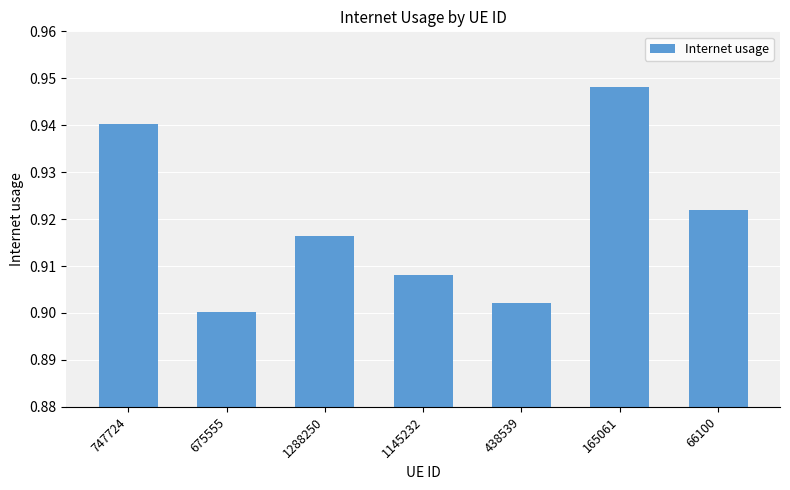

What is the sum of the values at 747724 and 1145232?

1.8